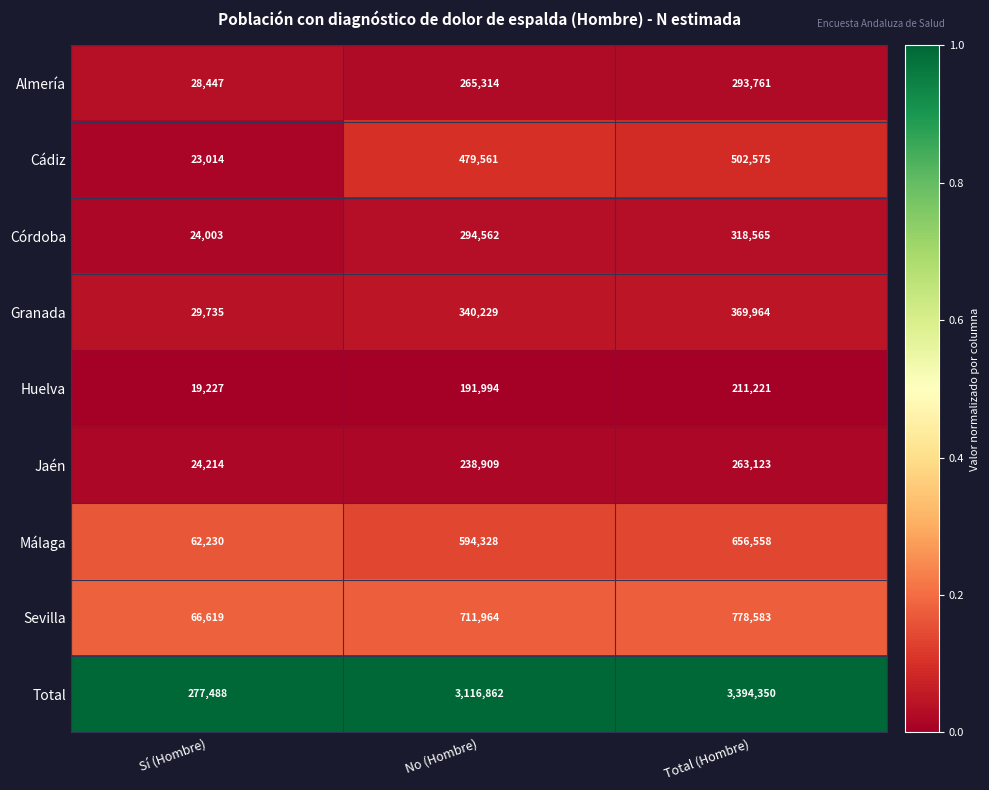

At which category is the sum across all series the highest?

Total (Hombre)